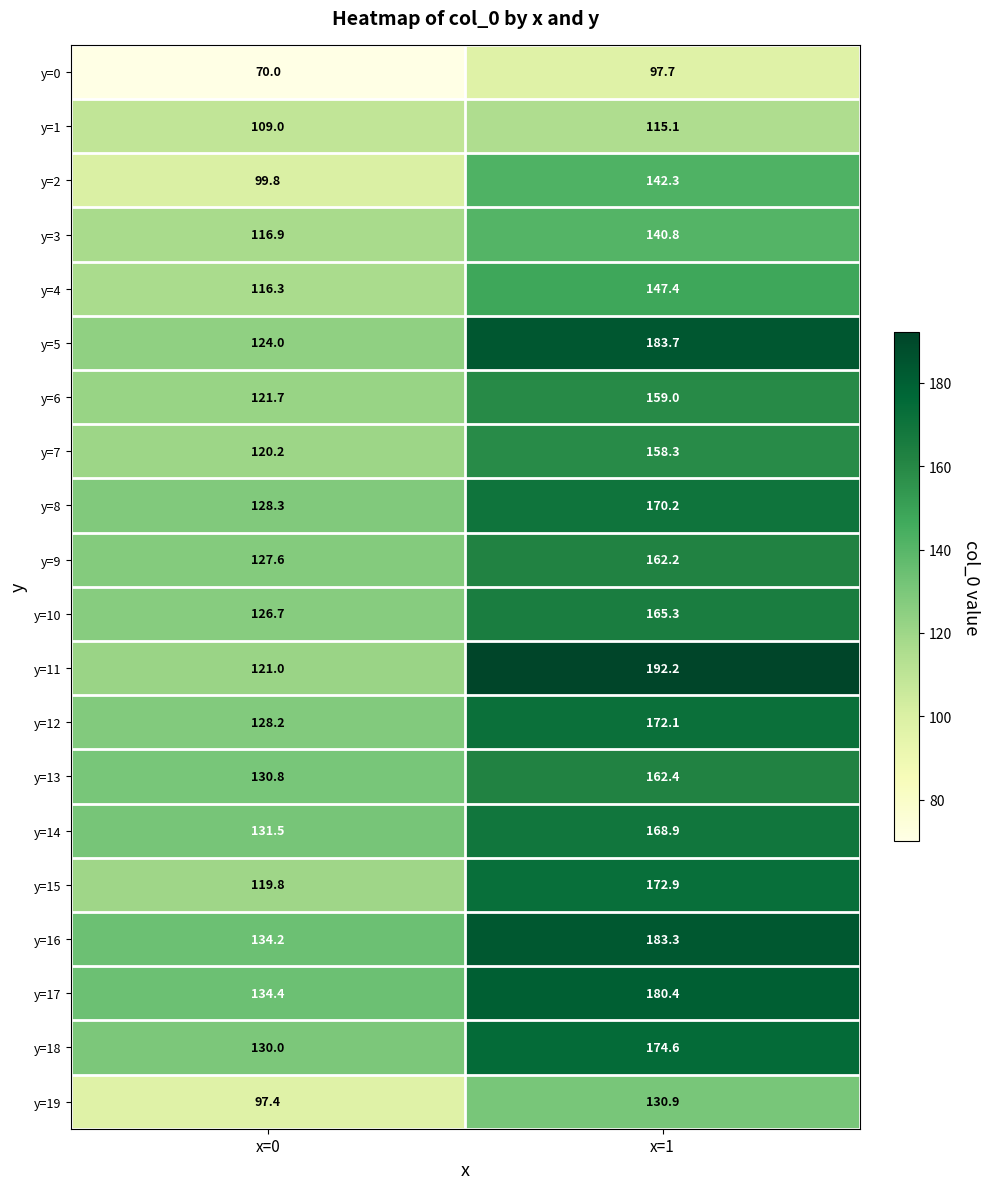

What is the maximum value shown in the chart?

192.2